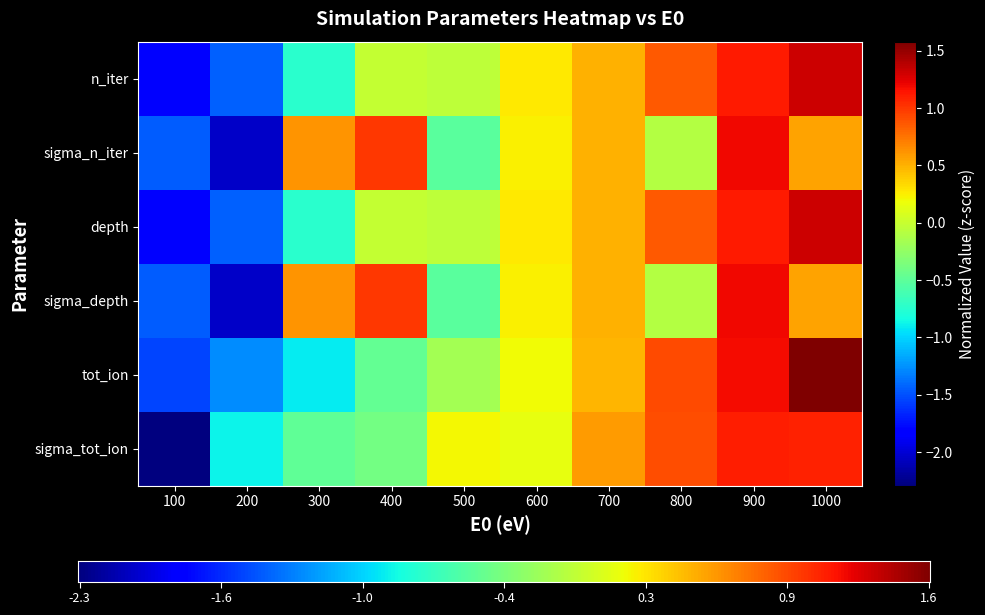

At which label is sigma_n_iter closest to 0?

800